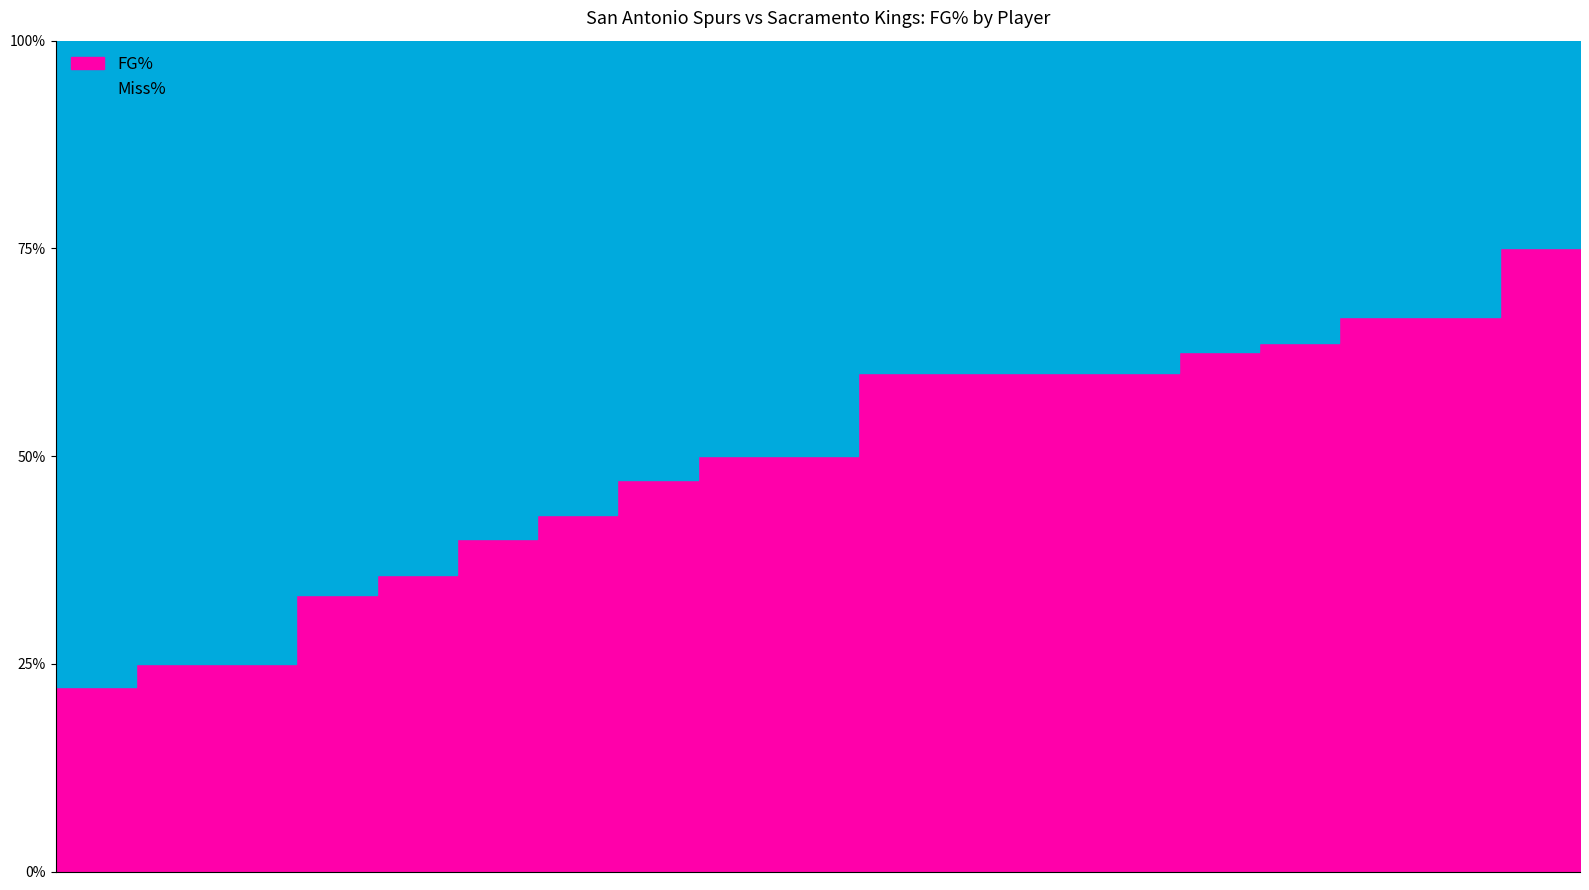

Between reidjr01 and carran01, which is larger?

reidjr01